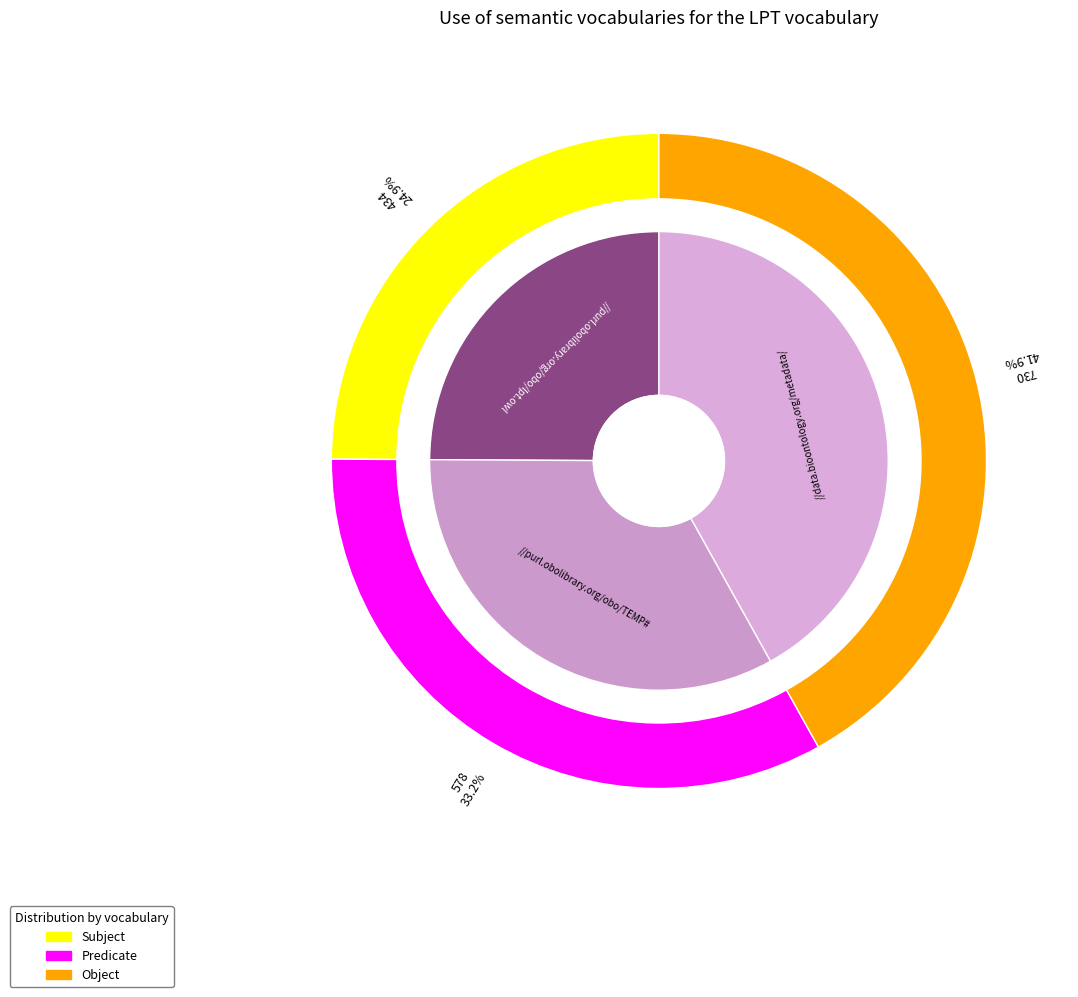

Which has a higher value, 434 or 578?

578